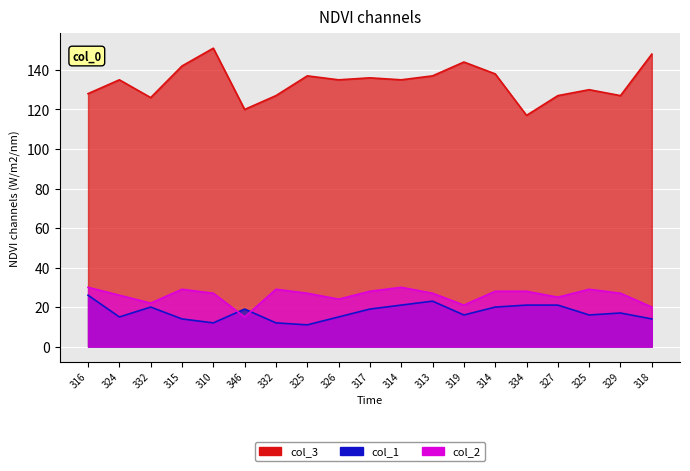

What is the spread (max minus min) of values at 332?

106